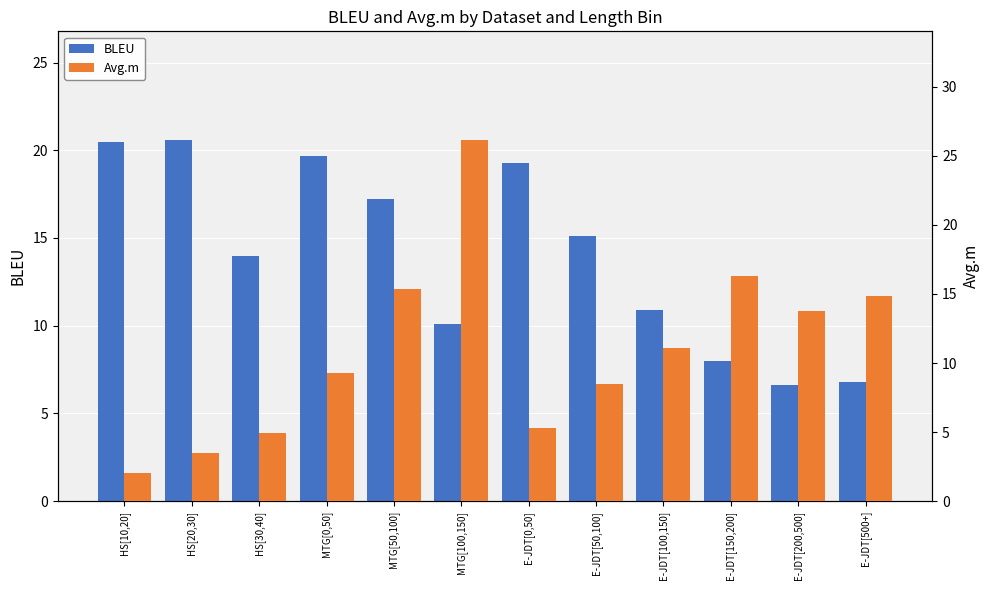

Reading left to right, what are all the values shown in this chart?

BLEU: HS[10,20]=20.5	HS[20,30]=20.6	HS[30,40]=14.0	MTG[0,50]=19.7	MTG[50,100]=17.2	MTG[100,150]=10.1	E-JDT[0,50]=19.3	E-JDT[50,100]=15.1	E-JDT[100,150]=10.9	E-JDT[150,200]=8.0	E-JDT[200,500]=6.6	E-JDT[500+]=6.8
Avg.m: HS[10,20]=2.0	HS[20,30]=3.5	HS[30,40]=4.9	MTG[0,50]=9.3	MTG[50,100]=15.4	MTG[100,150]=26.2	E-JDT[0,50]=5.3	E-JDT[50,100]=8.5	E-JDT[100,150]=11.1	E-JDT[150,200]=16.3	E-JDT[200,500]=13.7	E-JDT[500+]=14.9